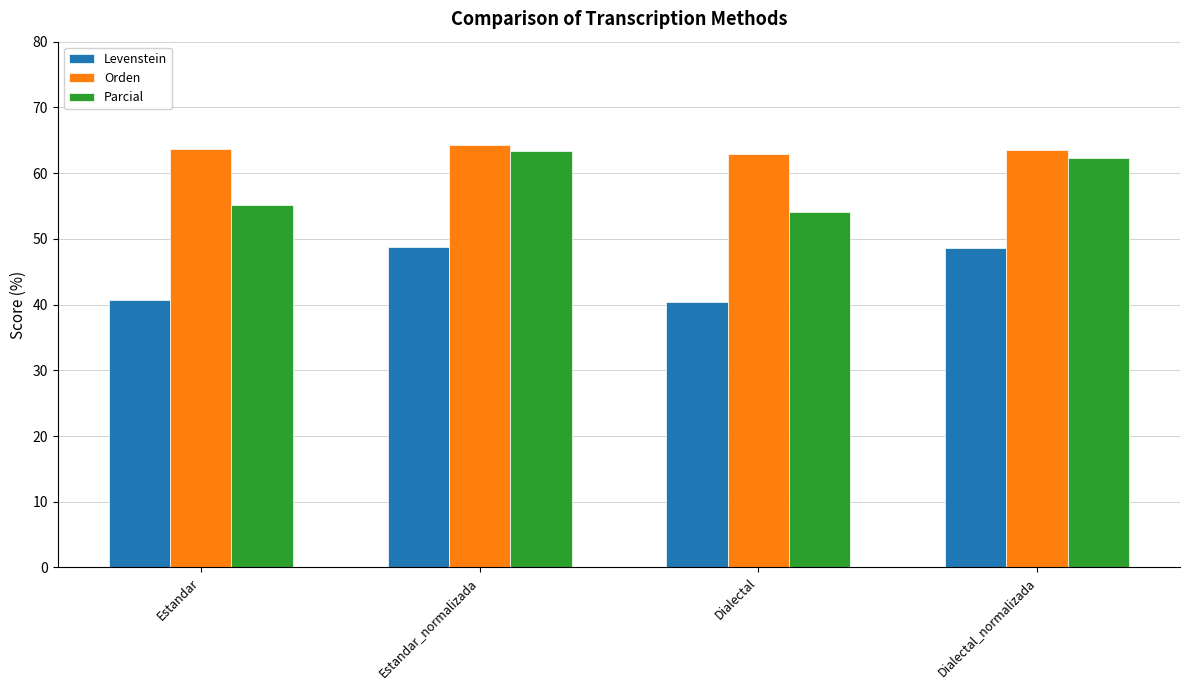

Count the number of categories in the chart.

4